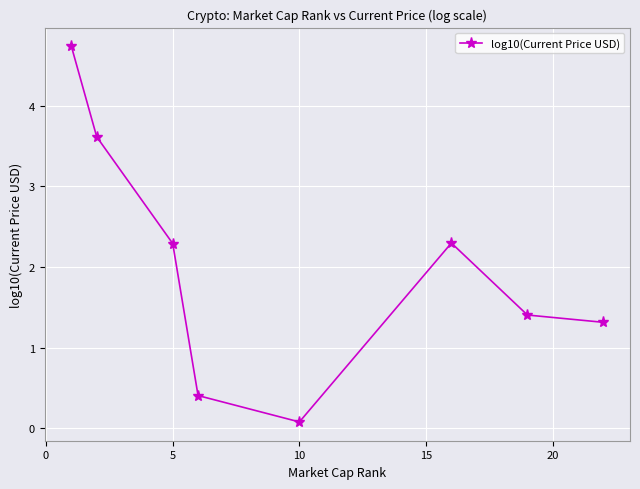

What is the maximum value shown in the chart?

4.7